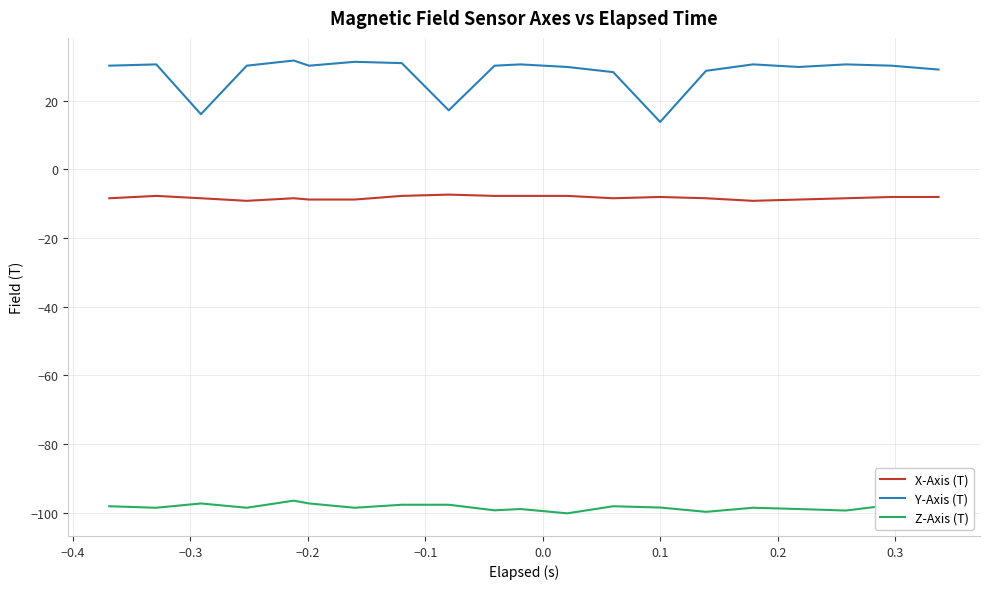

Rank the series by their average value, from lowest to highest.

Z-Axis (T), X-Axis (T), Y-Axis (T)